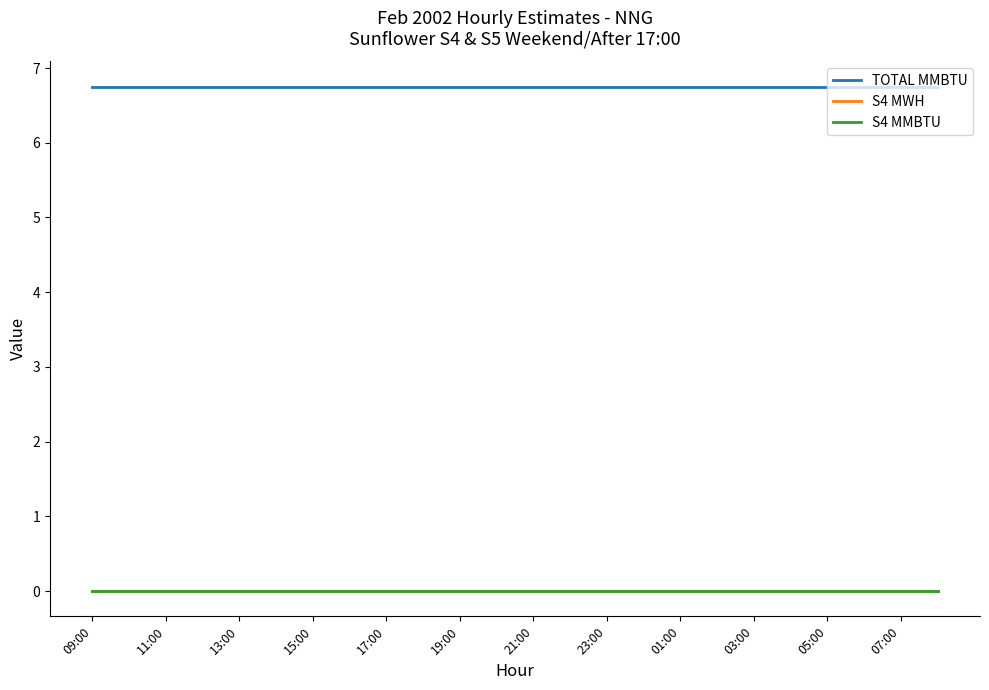

What is the value of the TOTAL MMBTU point at the 20th from the left?

6.8